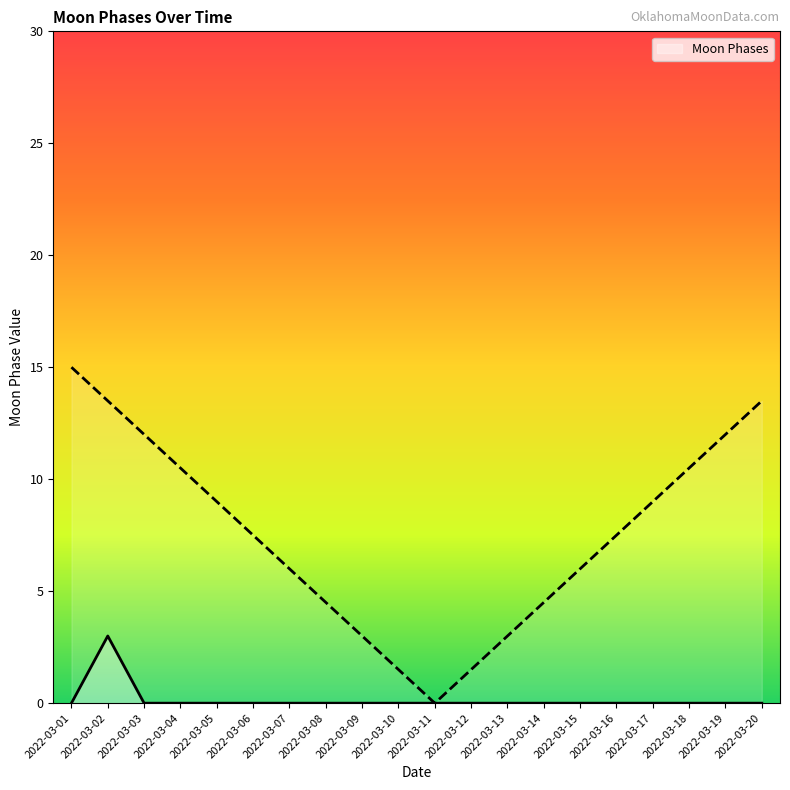

Reading left to right, extract all data points from this chart.

0	3	0	0	0	0	0	0	0	0	0	0	0	0	0	0	0	0	0	0